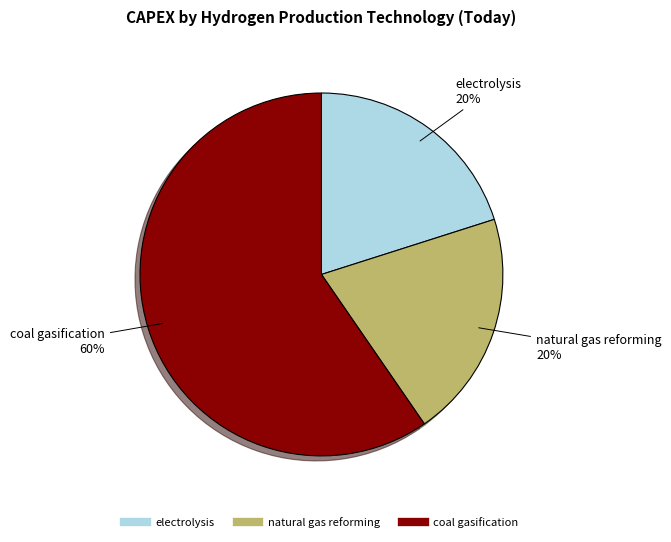

To the nearest percent, what is the difference between the largest and smallest slice percentages?

40%